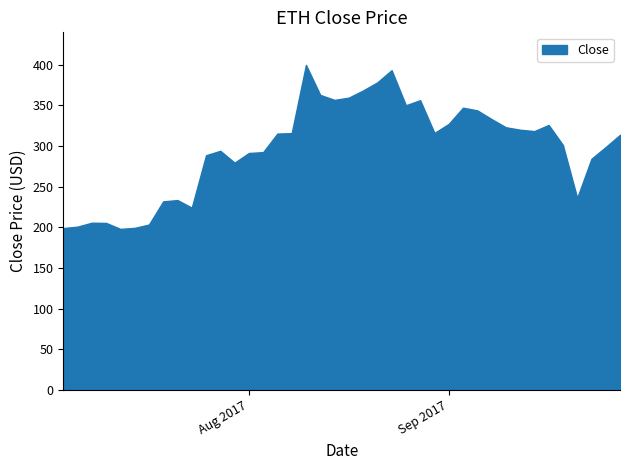

What is the maximum value shown in the chart?

399.9